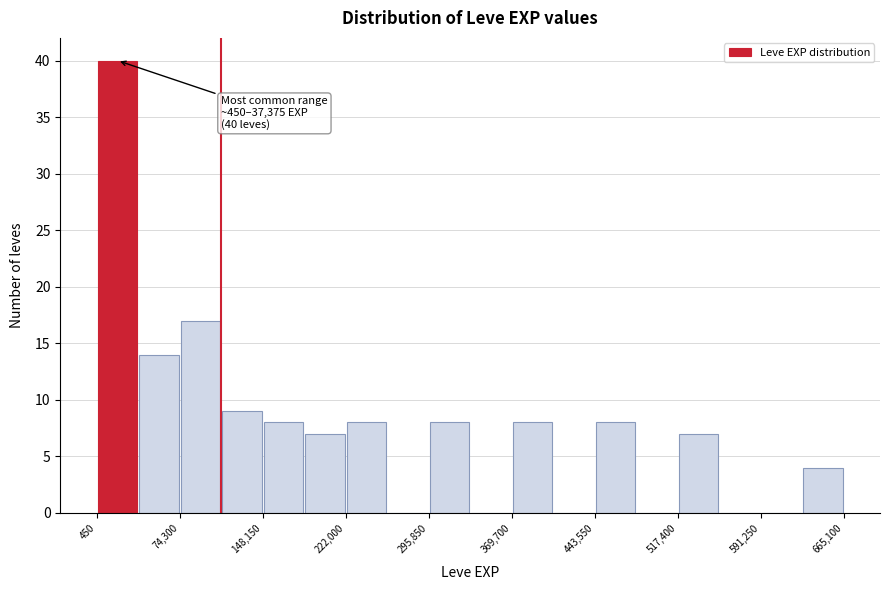

Around what value on the x-axis is the tallest bar? Give the approximate position of its centre, as read against the axis.

20000